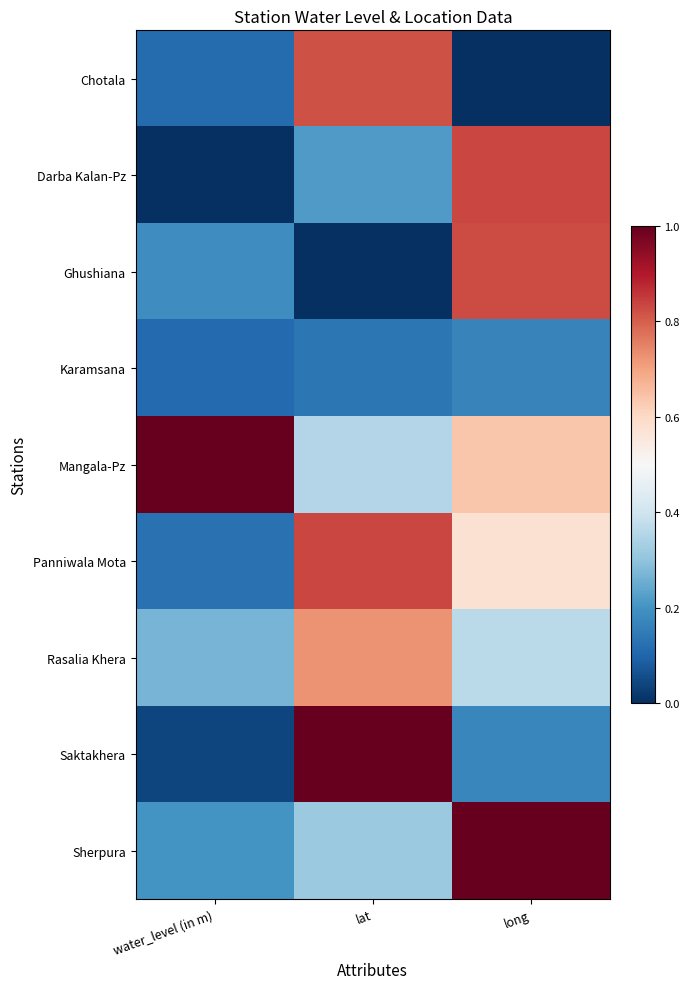

List the series in order of their peak value, lowest first.

Karamsana, Rasalia Khera, Chotala, Ghushiana, Darba Kalan-Pz, Panniwala Mota, Mangala-Pz, Saktakhera, Sherpura